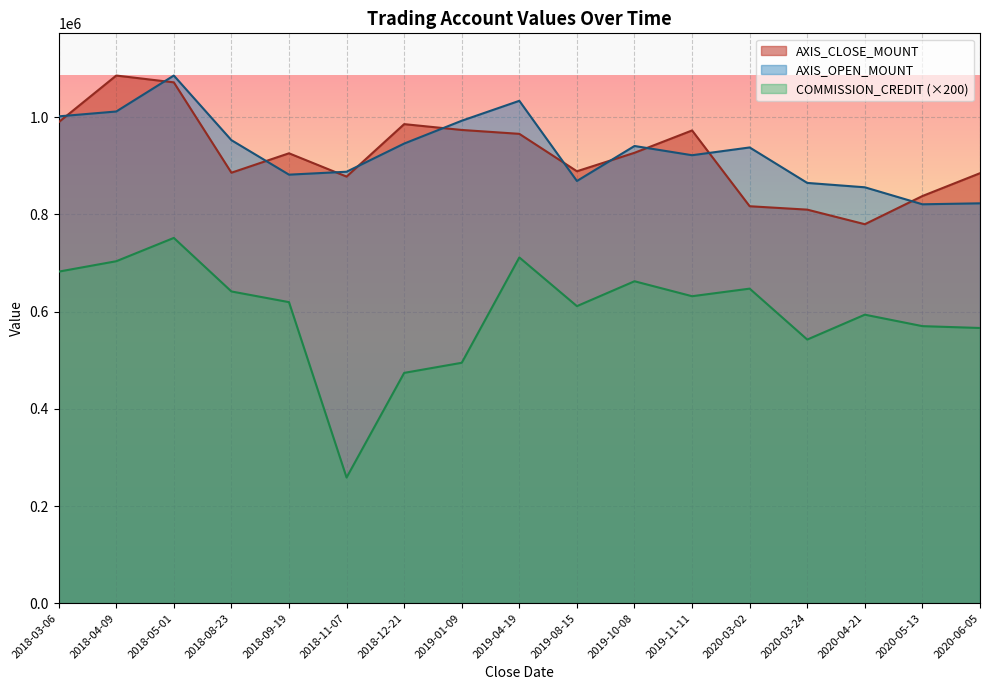

Is it true that AXIS_OPEN_MOUNT equals 1034000 at 2019-04-19?

True